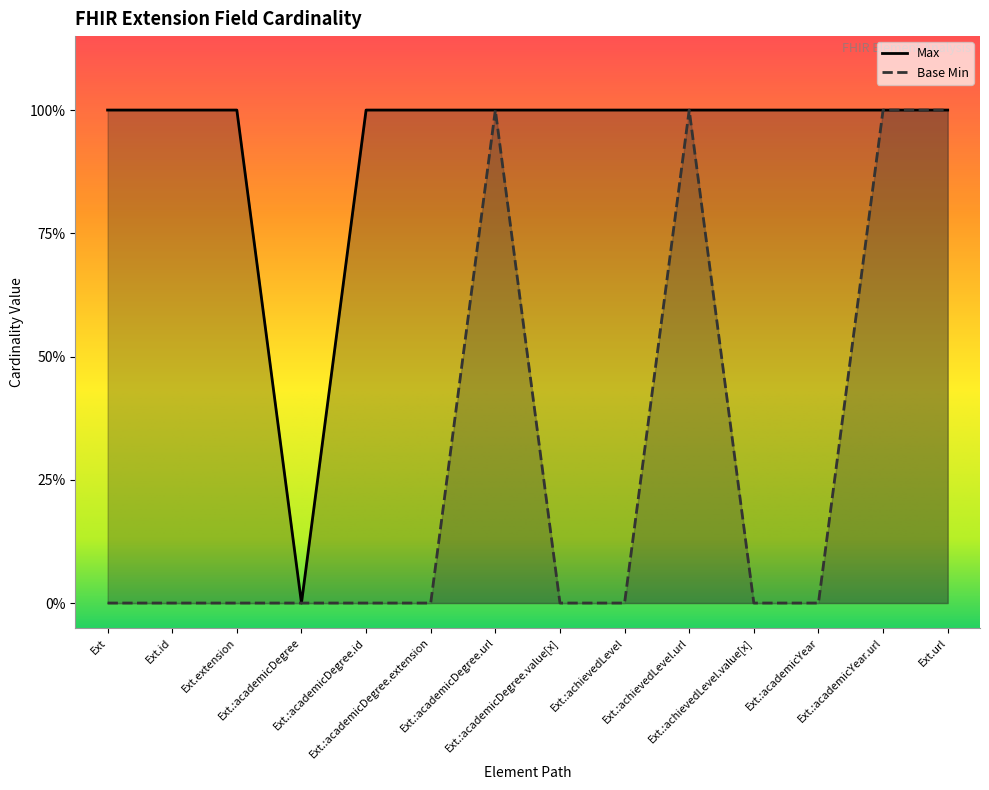

Count the number of data series in this chart.

2